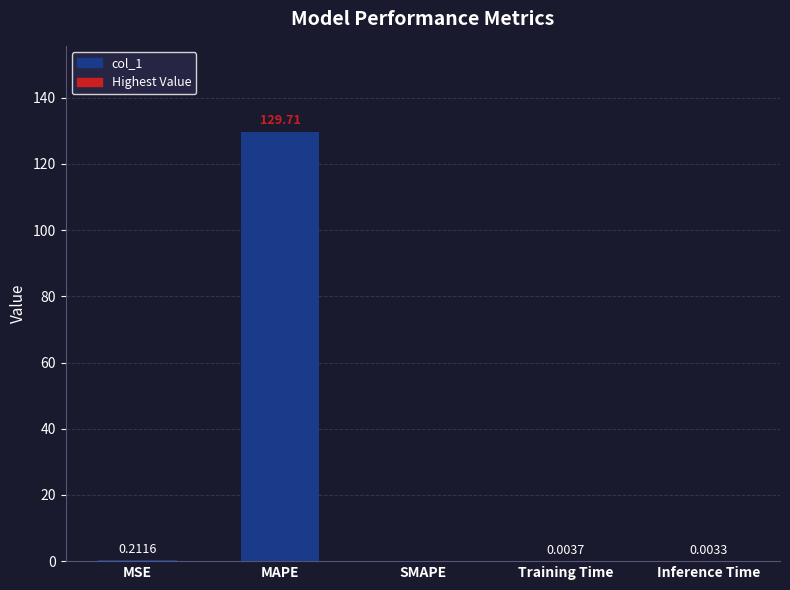

At which category does the chart reach its peak across all series?

MAPE